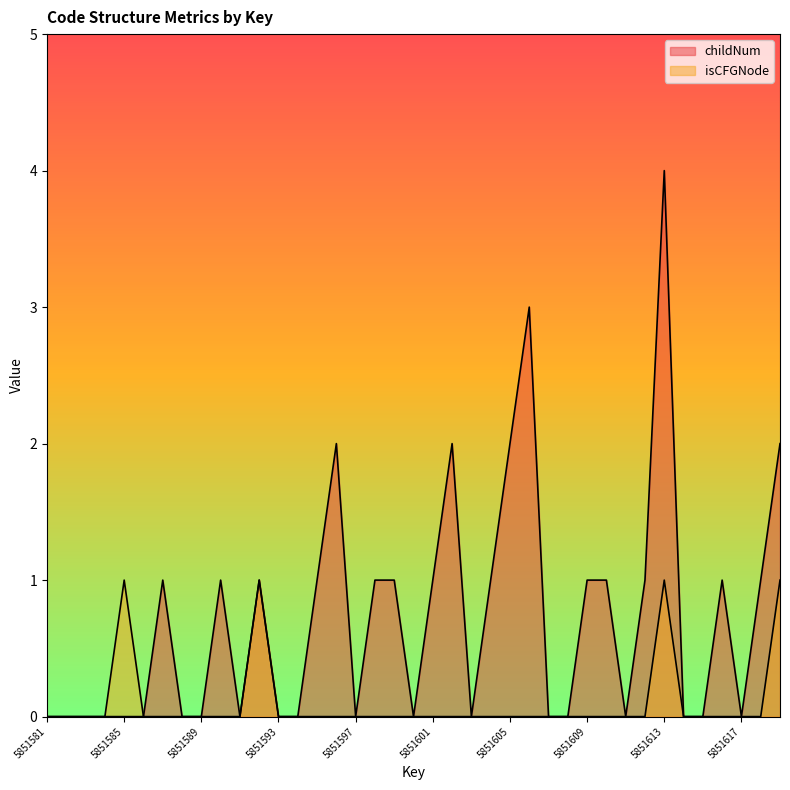

What are all the series names shown in the legend?

childNum, isCFGNode